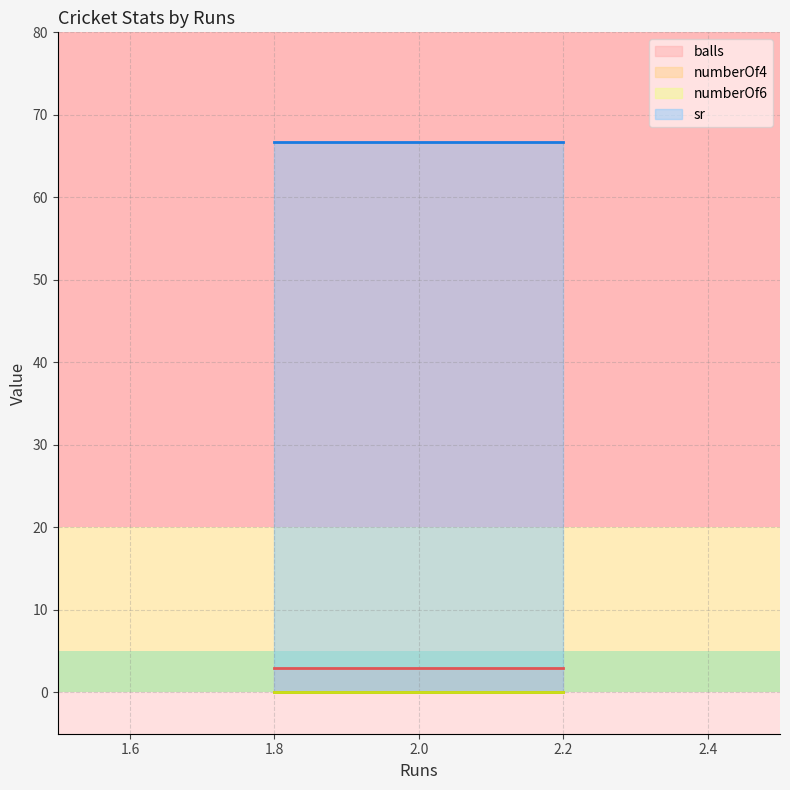

Which series has the largest total across all categories?

sr